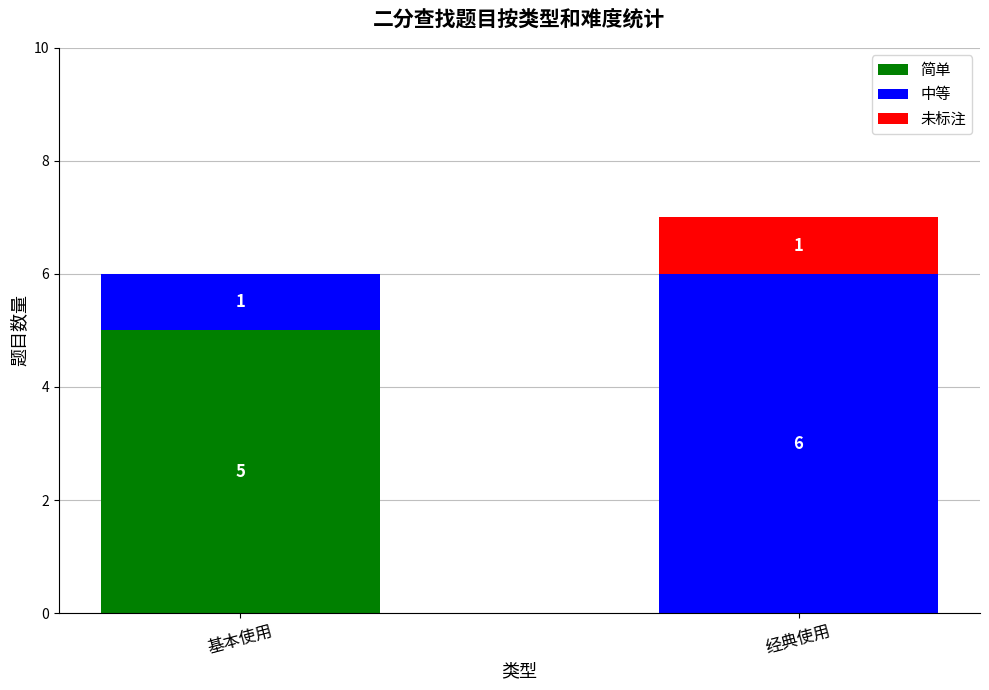

What is the total value across all series at 经典使用?

7